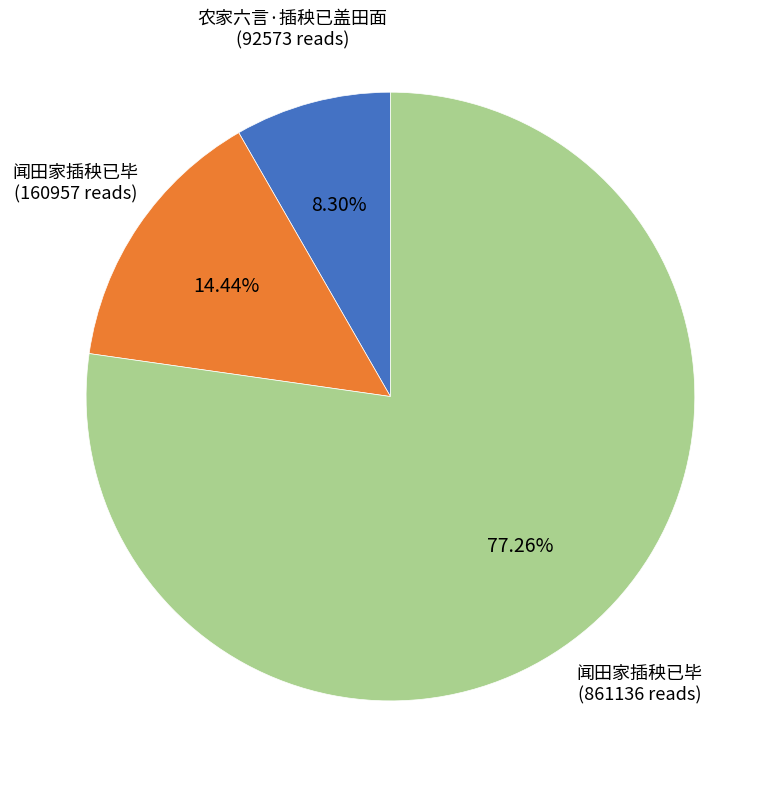

To the nearest percent, what is the average slice percentage?

33%